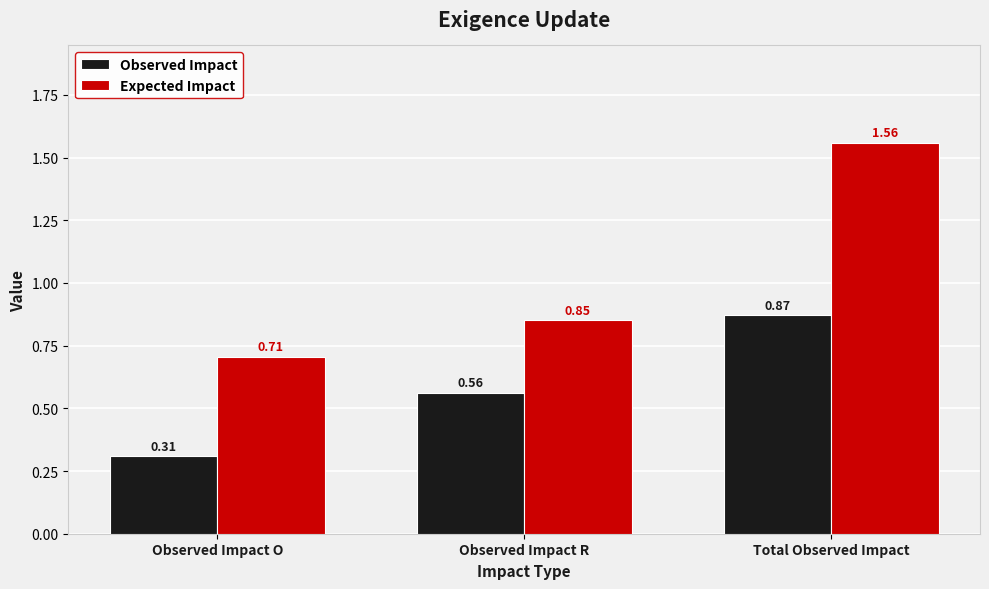

Which series has the widest spread of values?

Expected Impact